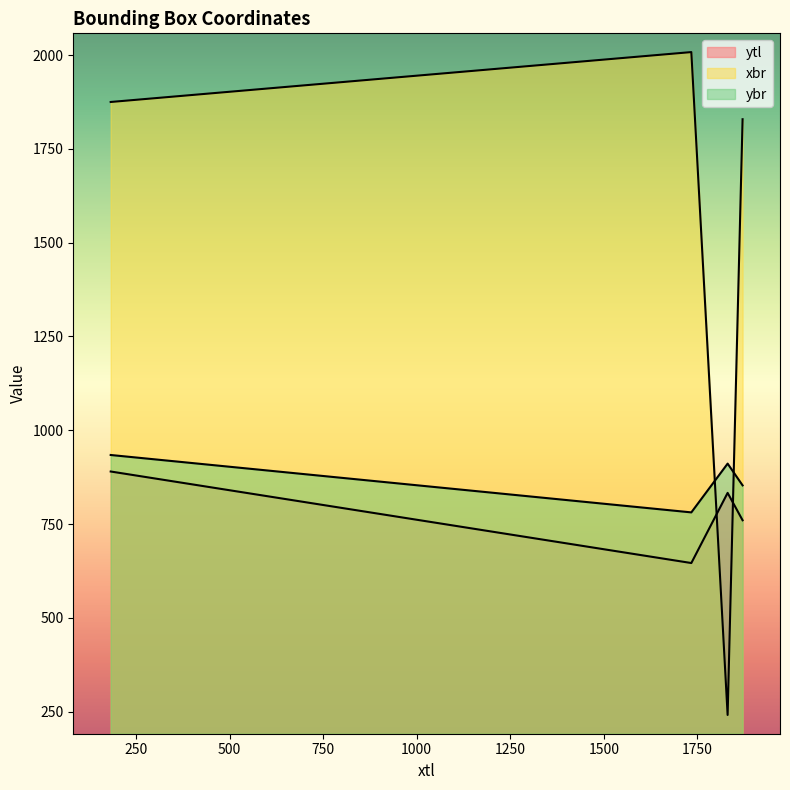

List the series in order of their peak value, highest first.

xbr, ybr, ytl